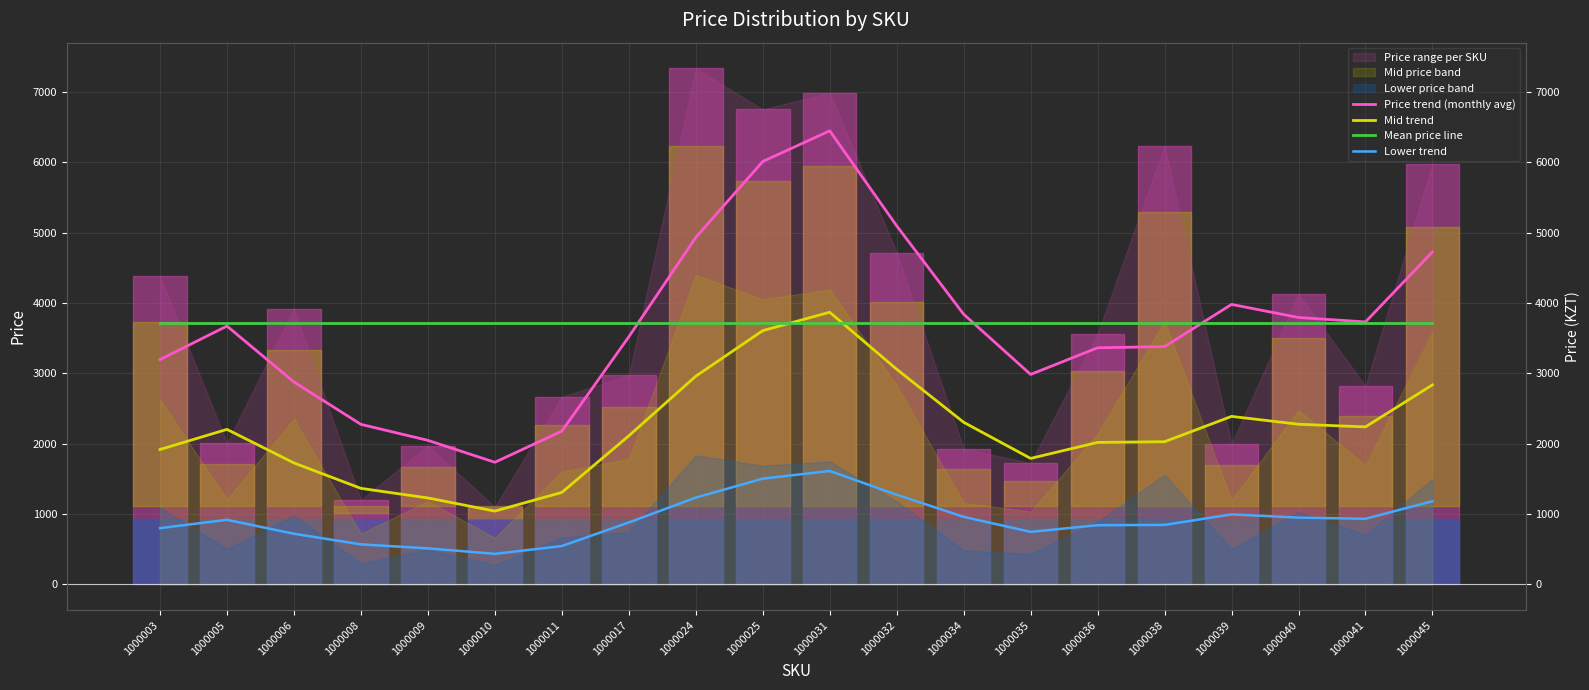

What is the sum of the Mid trend values at 1000025 and 1000034?

5909.4